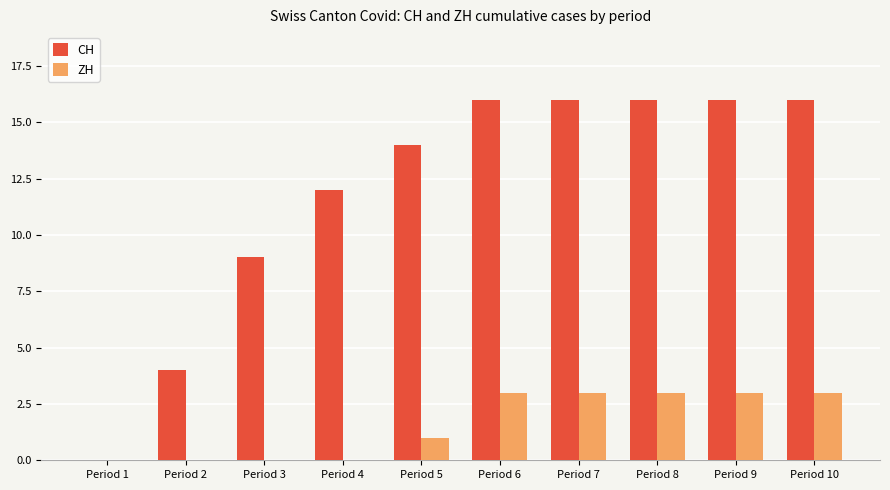

The value of ZH at Period 7 is 3. True or false?

True